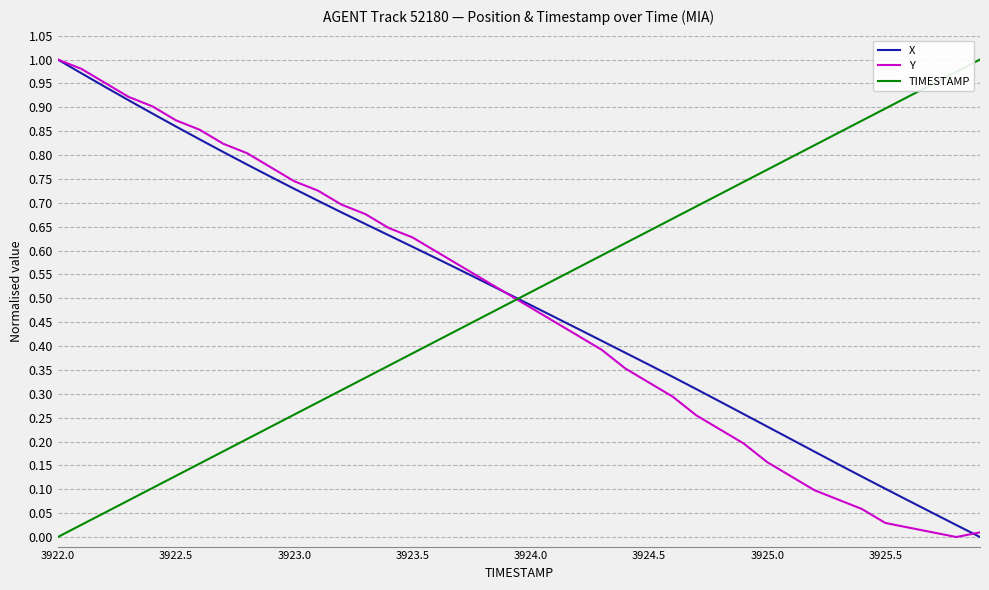

How many positive values does the Y series have?

39